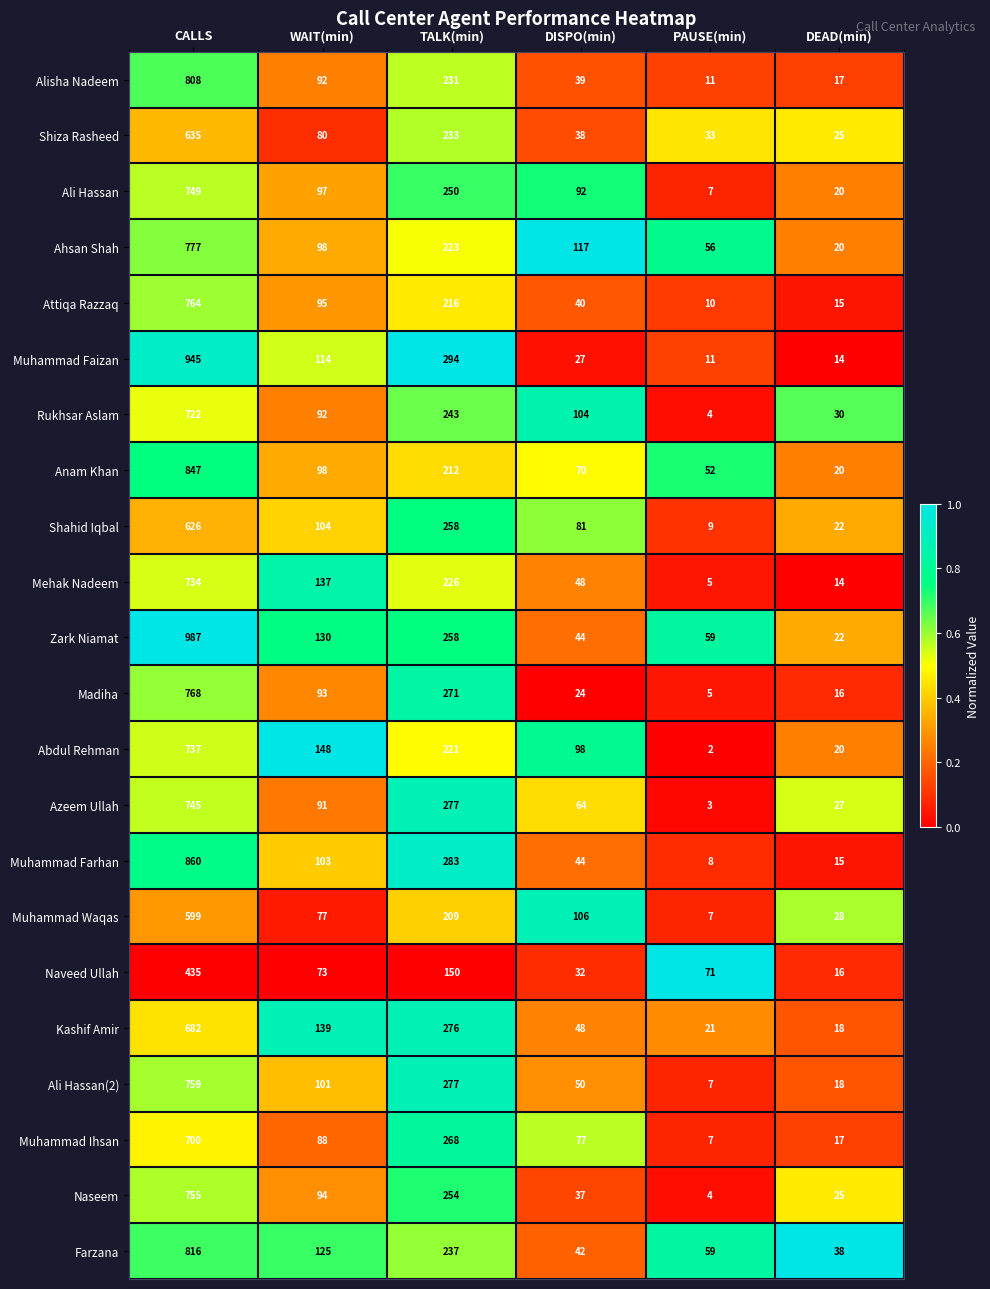

The Mehak Nadeem series shows 216 at WAIT(min). True or false?

False